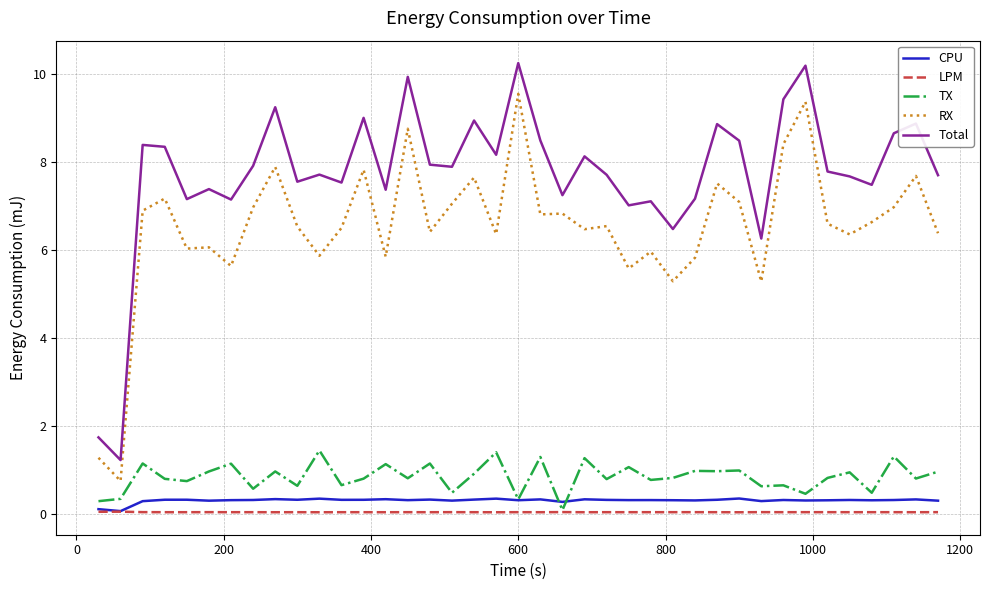

Which series has the largest range (max minus min)?

Total